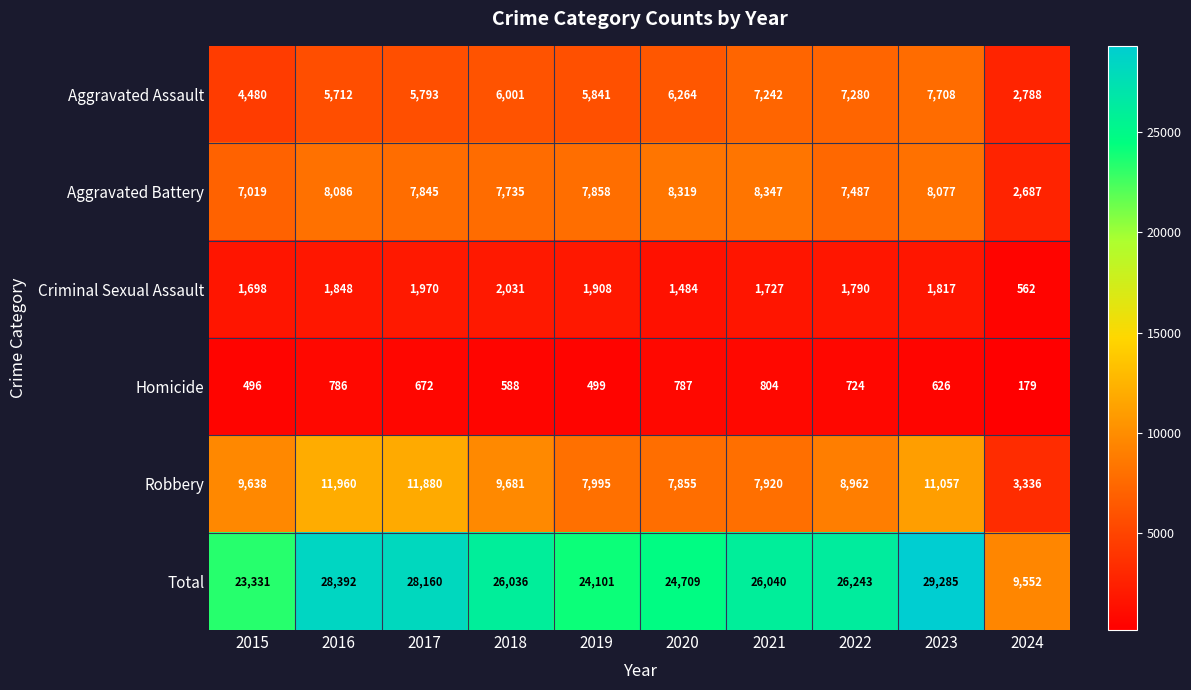

What is the difference between the highest and lowest values at 2015?

22835